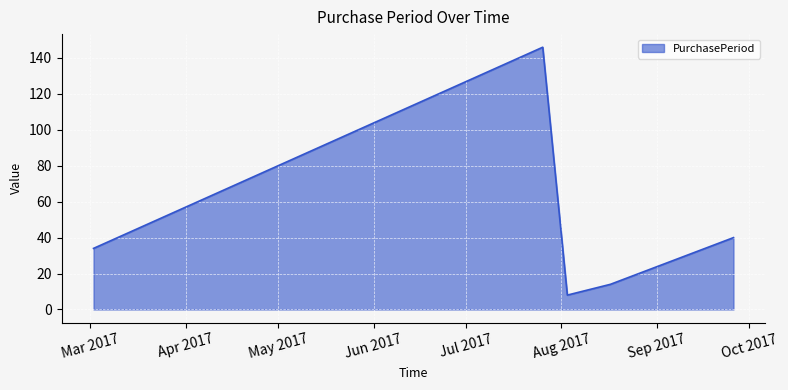

Reading right to left, extract all data points from this chart.

40	14	8	146	34